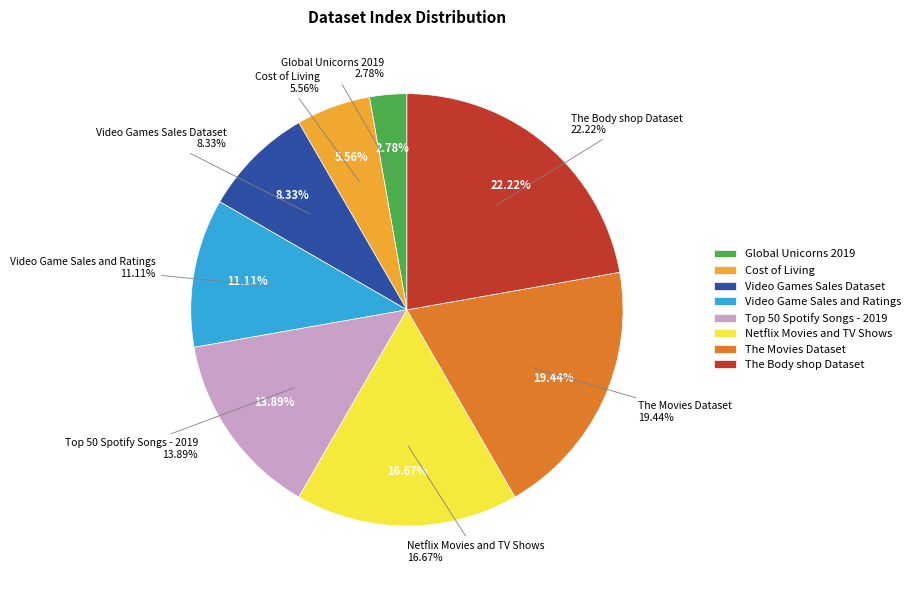

Does The Movies Dataset represent more than half of the total?

No